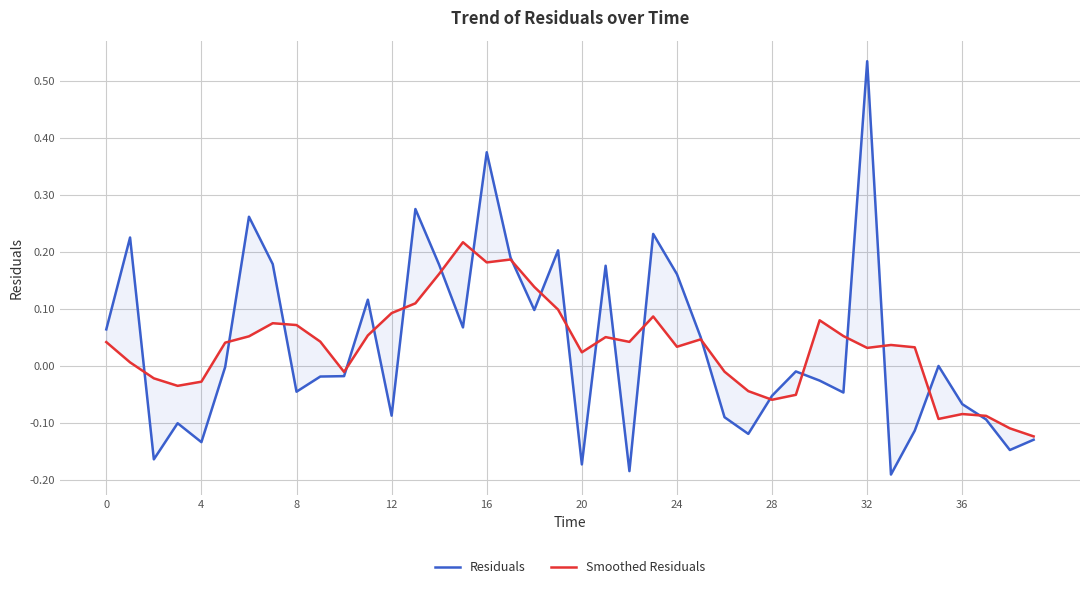

Is it true that Residuals equals -0.1 at 34?

True